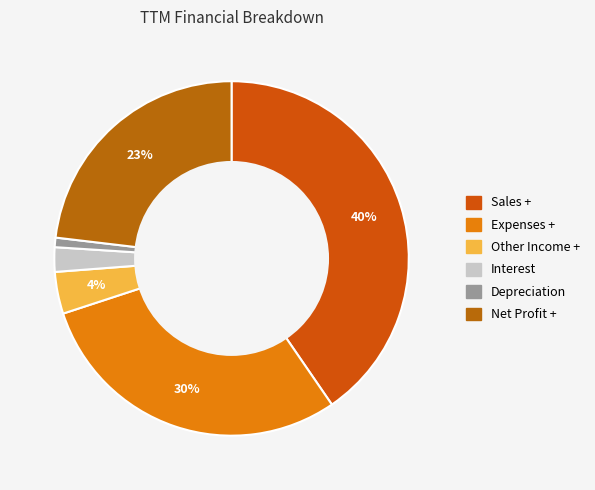

What percentage is the Net Profit + slice, to the nearest percent?

23%